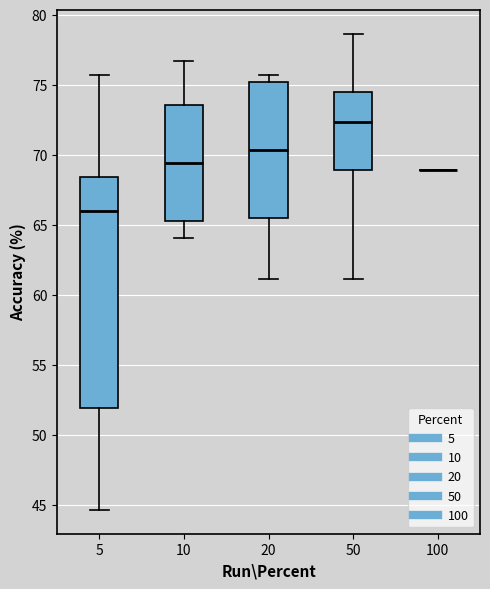

Reading left to right, read every box against the y-axis: the position of its median line, the range the box covers, and the ends of its whiskers. The values are not printed on the chart, so give them approximately, as read against the axis.

5: median 66.0, box 52.0 to 68.5, whiskers 44.5 to 75.5
10: median 69.5, box 65.5 to 73.5, whiskers 64.0 to 76.5
20: median 70.5, box 65.5 to 75.0, whiskers 61.0 to 75.5
50: median 72.5, box 69.0 to 74.5, whiskers 61.0 to 78.5
100: box collapsed to a line at 69.0, whiskers 69.0 to 69.0